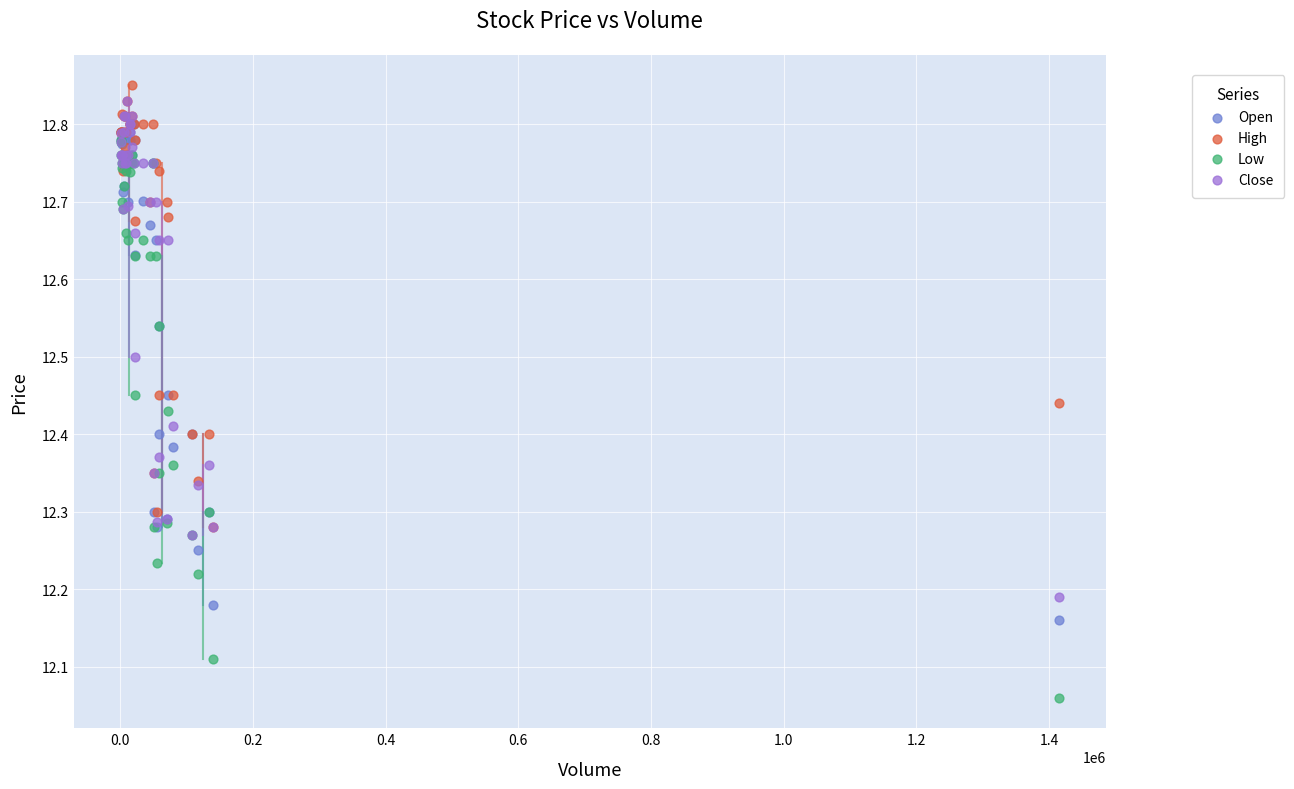

What are all the series names shown in the legend?

Open, High, Low, Close